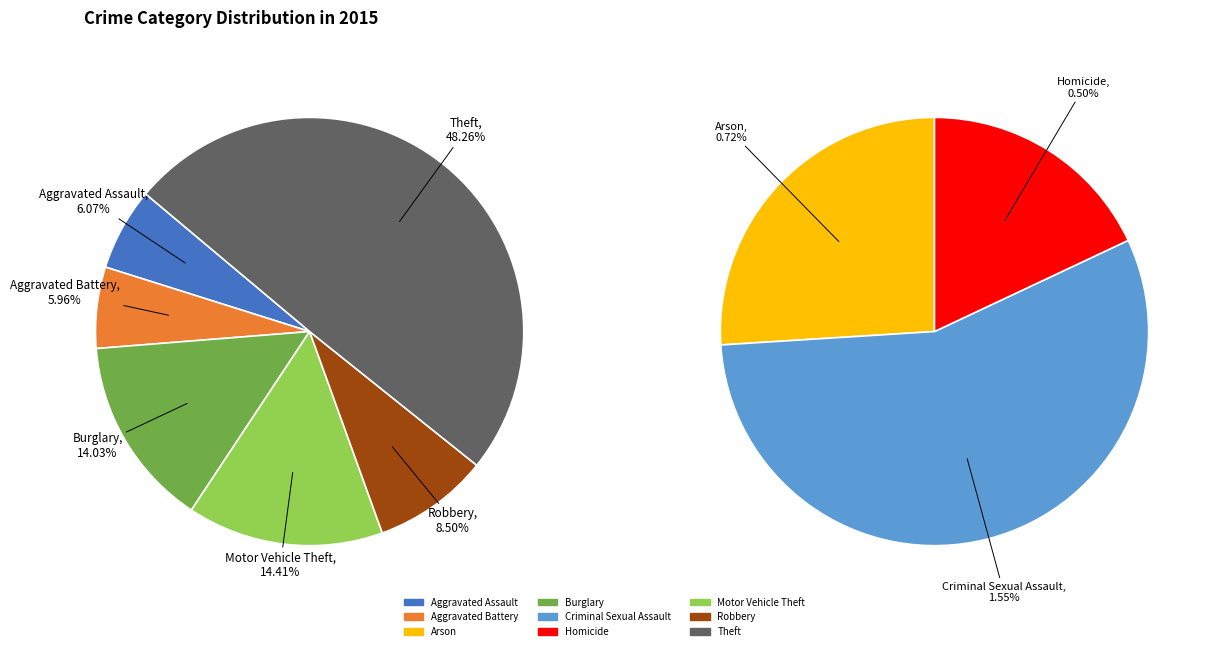

How many slices are in this pie chart?

9